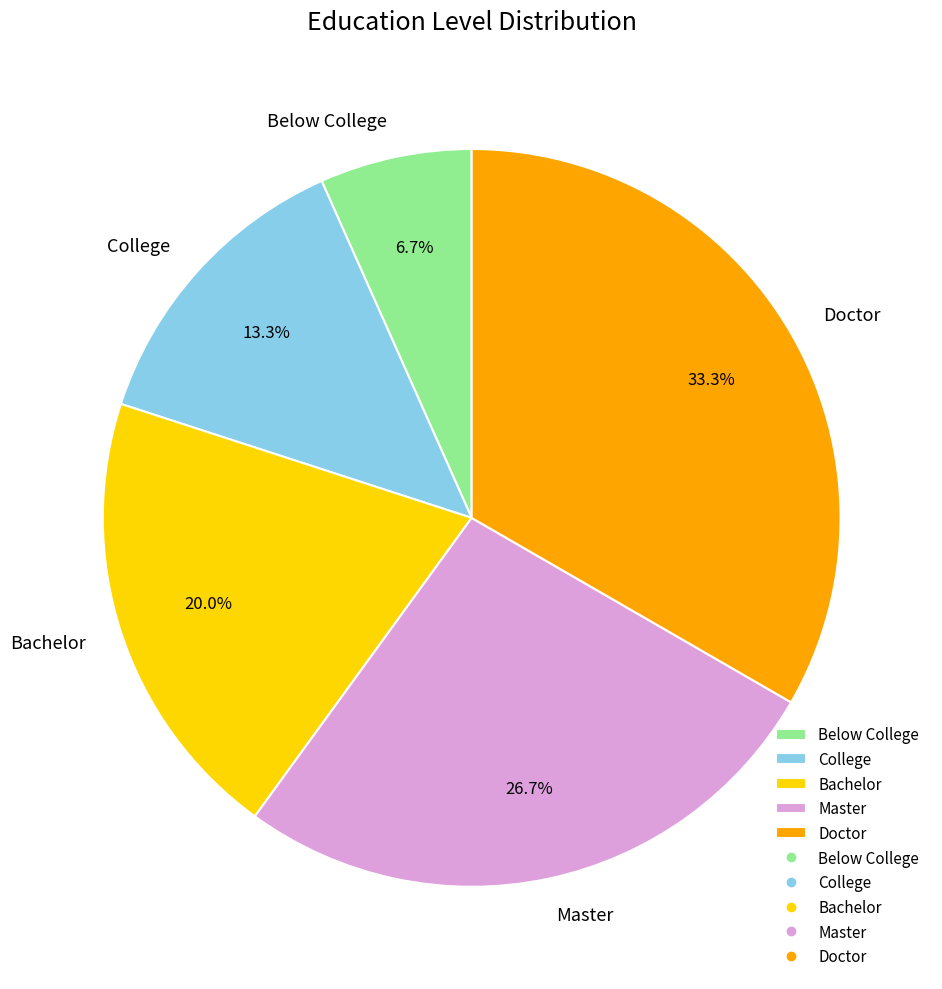

What percentage is the Master slice, to the nearest percent?

27%